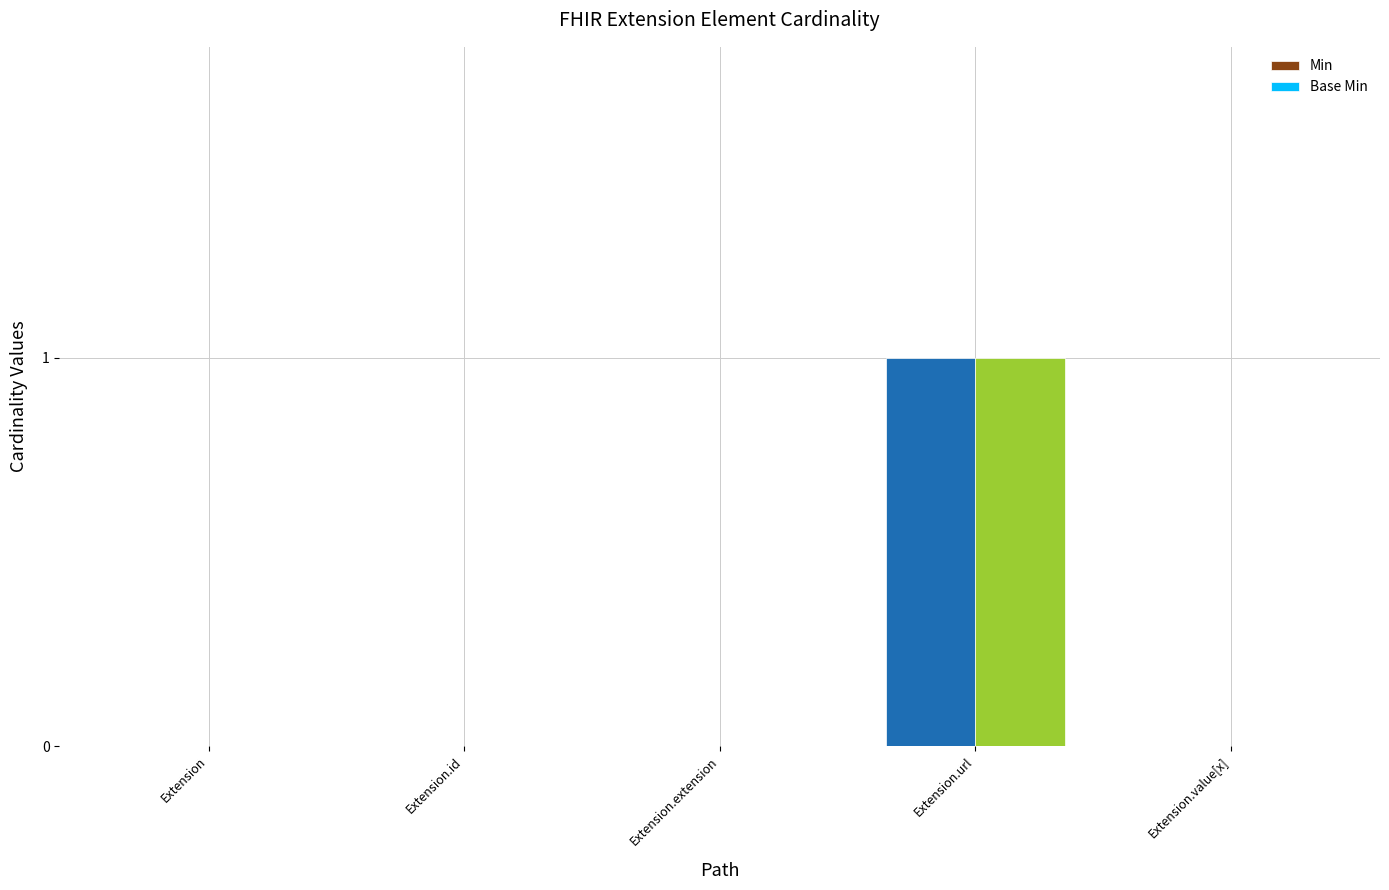

Count the number of data series in this chart.

2